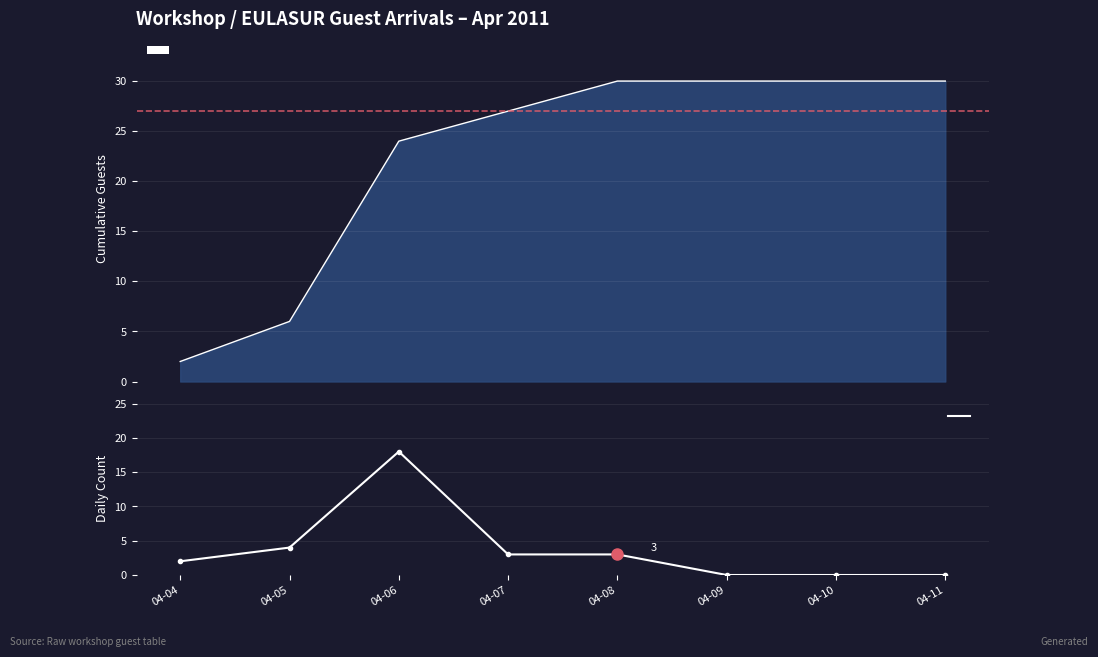

How many data points are less than 3?

4